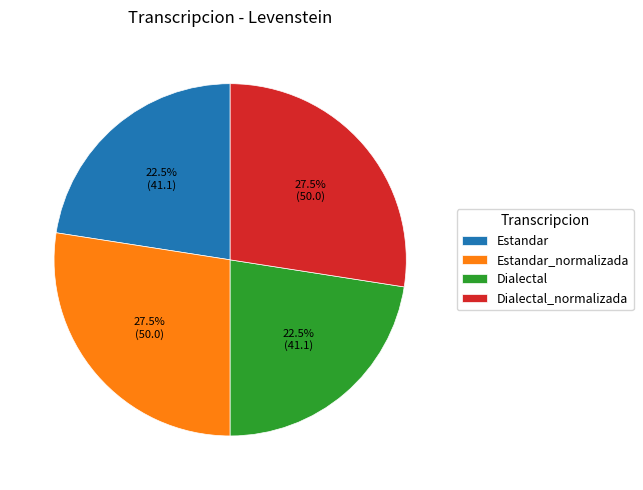

Is it true that Dialectal_normalizada is 40% of the pie?

False